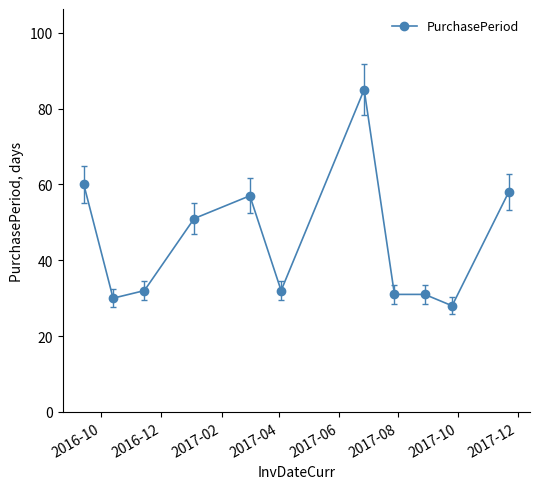

What is the sum of all values?

495